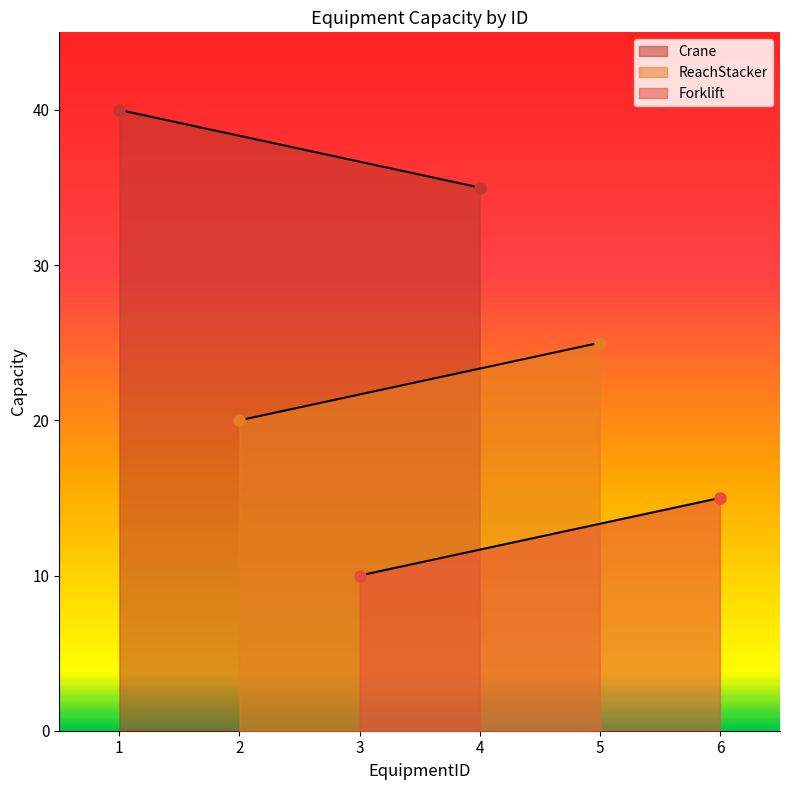

Reading left to right, what are all the values shown in this chart?

Crane: 1=40	2=35
ReachStacker: 1=20	2=25
Forklift: 1=10	2=15